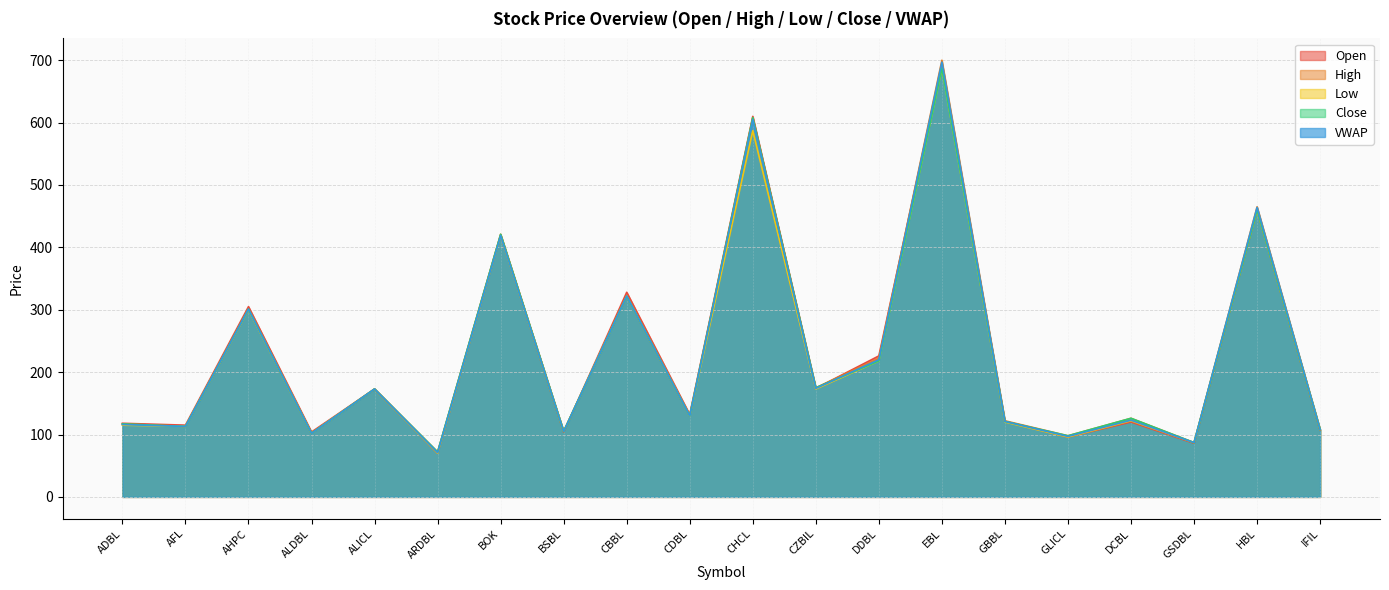

What value does the Open series have at BSBL?

104